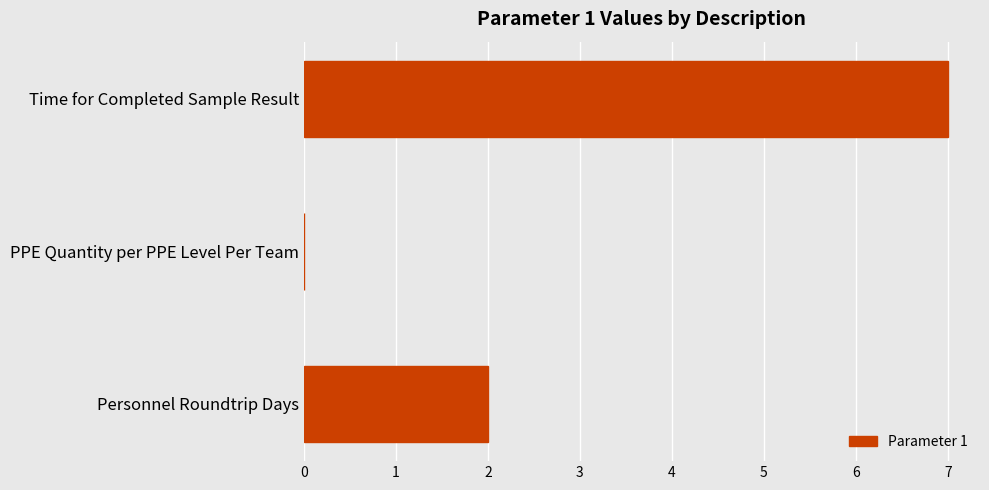

What is the sum of all values?

9